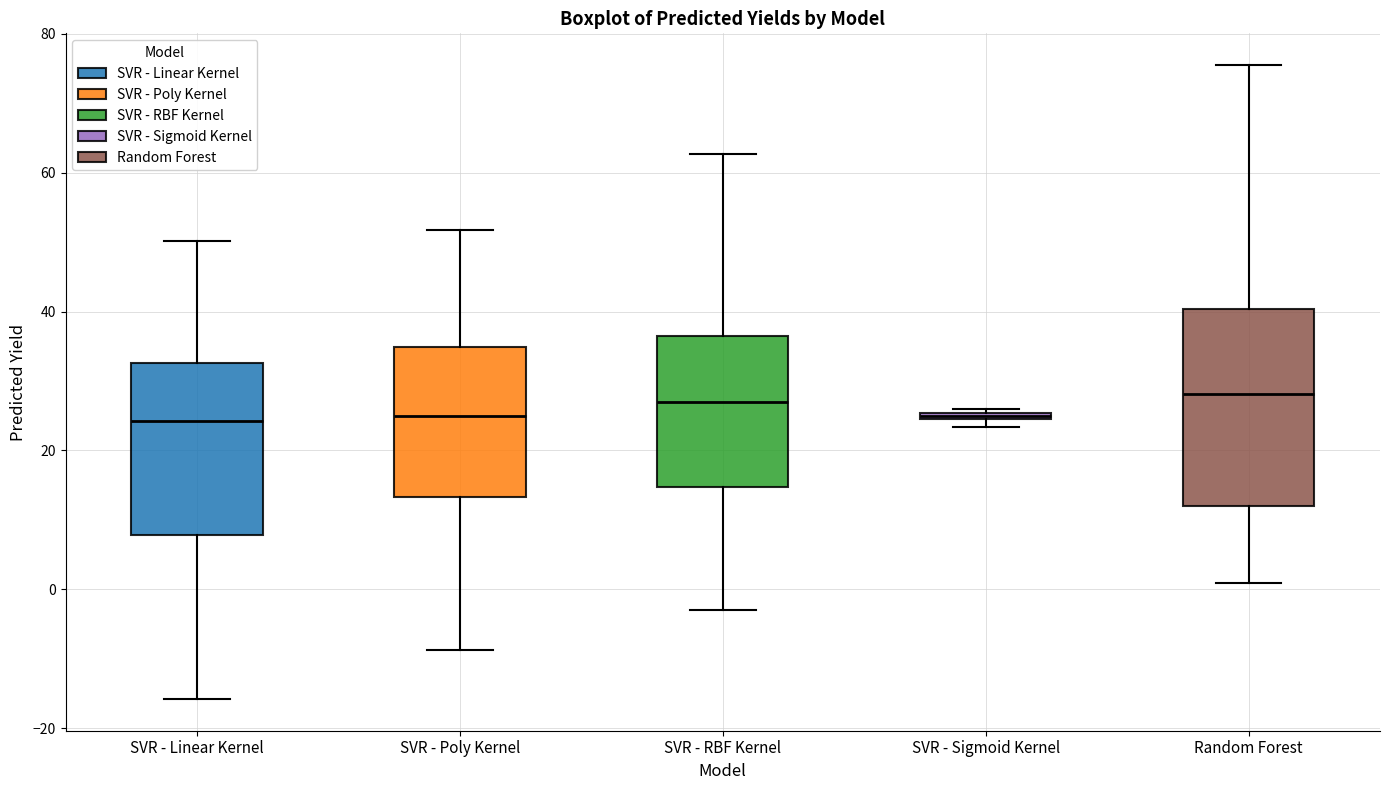

Where does the lower whisker of the box for Random Forest end on the y-axis? The values are not printed on the chart, so give them approximately, as read against the axis.

0